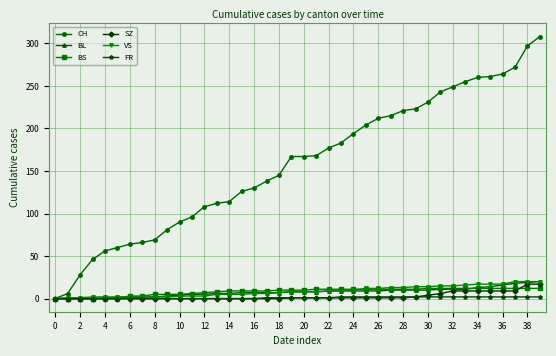

Which series has the widest spread of values?

CH